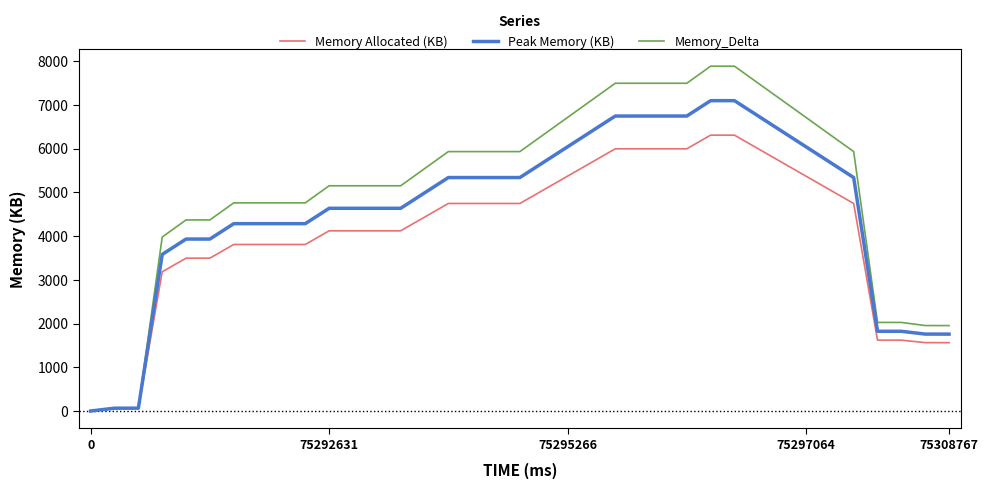

What are all the series names shown in the legend?

Memory Allocated (KB), Peak Memory (KB), Memory_Delta